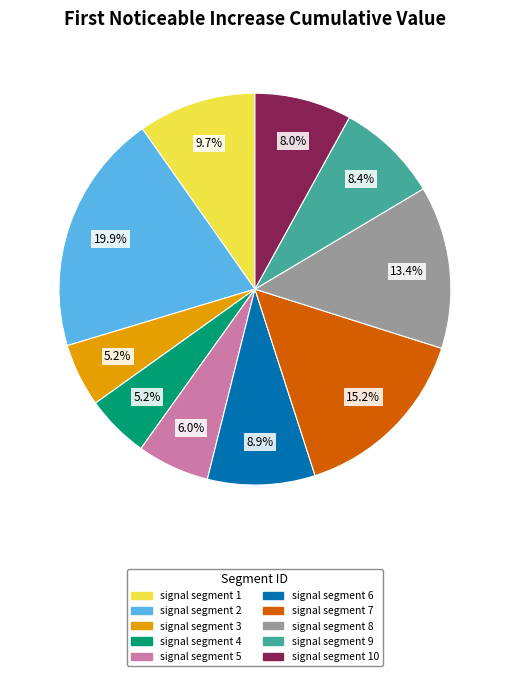

Is there any slice that represents more than half of the pie?

No